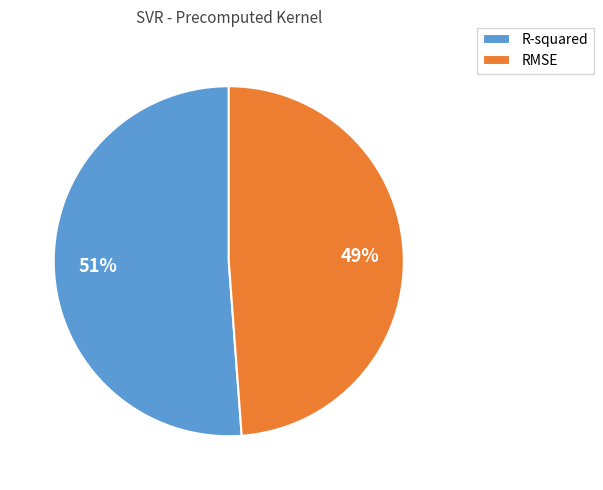

Rank the categories by value from highest to lowest.

R-squared, RMSE